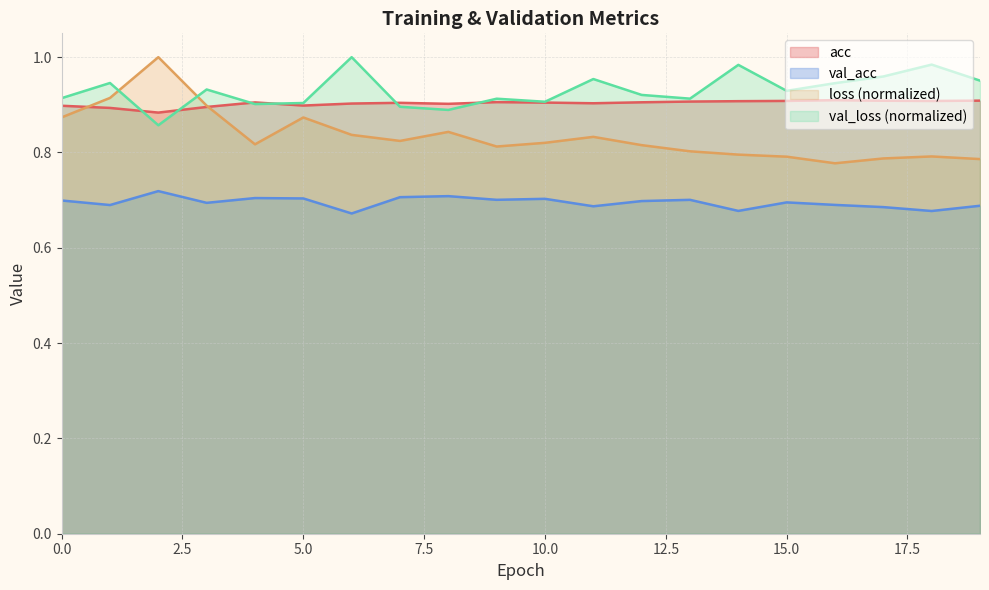

Is it true that acc equals 0.4 at 16?

False